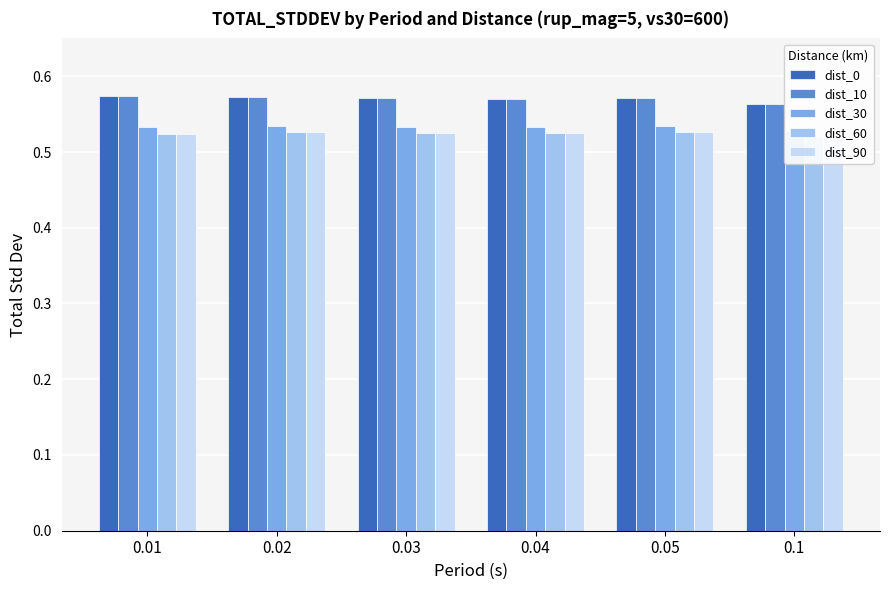

Where is dist_0 nearest to the value 0?

0.1